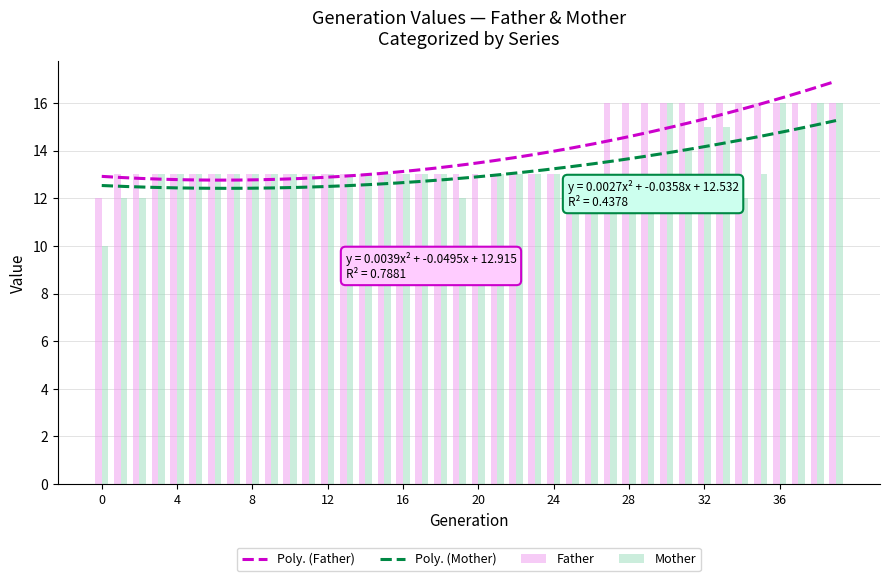

Which series has the largest range (max minus min)?

Mother